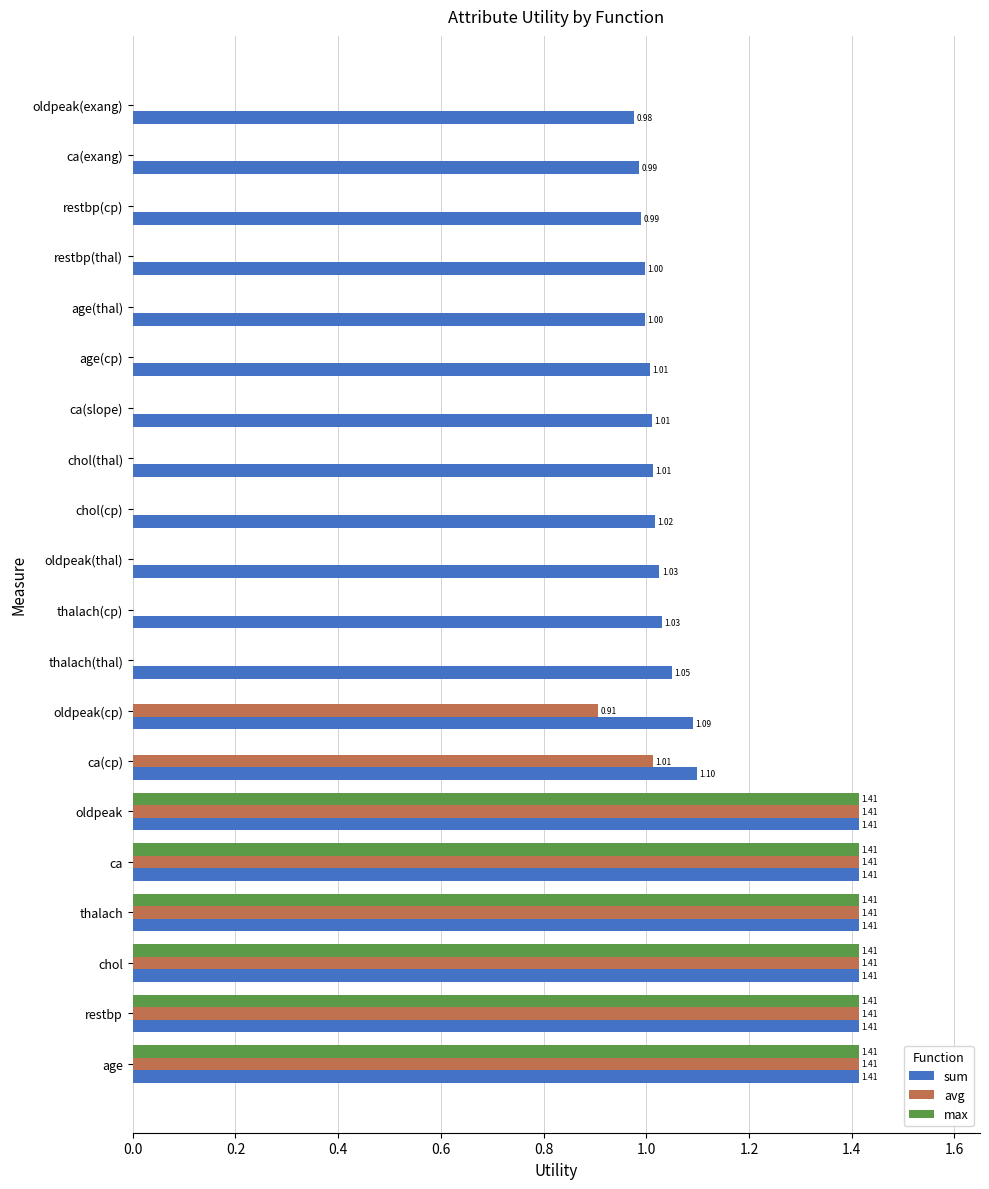

Which series changed the most between chol(cp) and ca(slope)?

sum